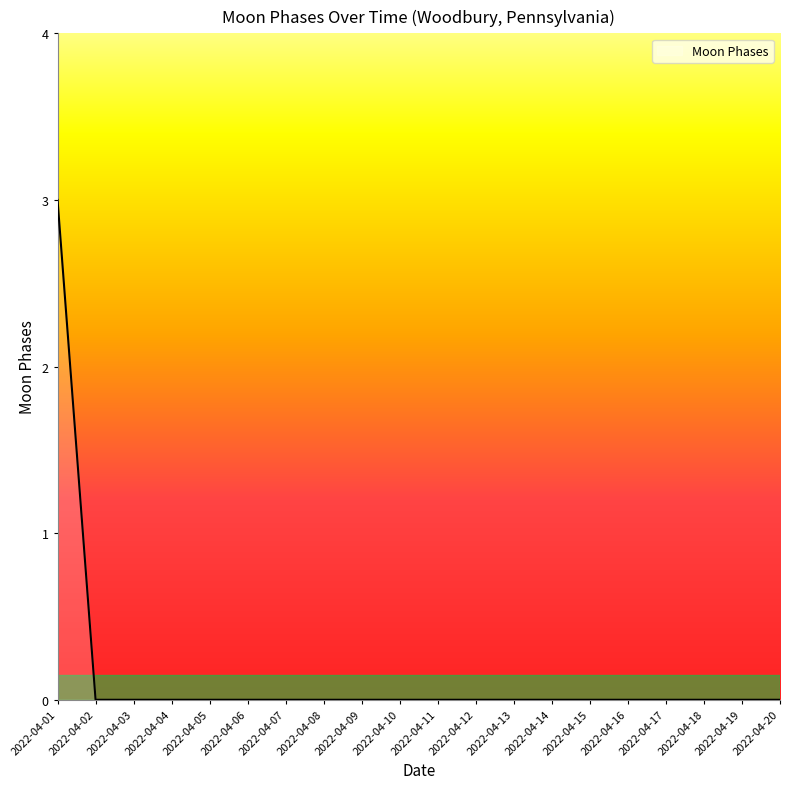

The value at 2022-04-19 is 0. True or false?

True